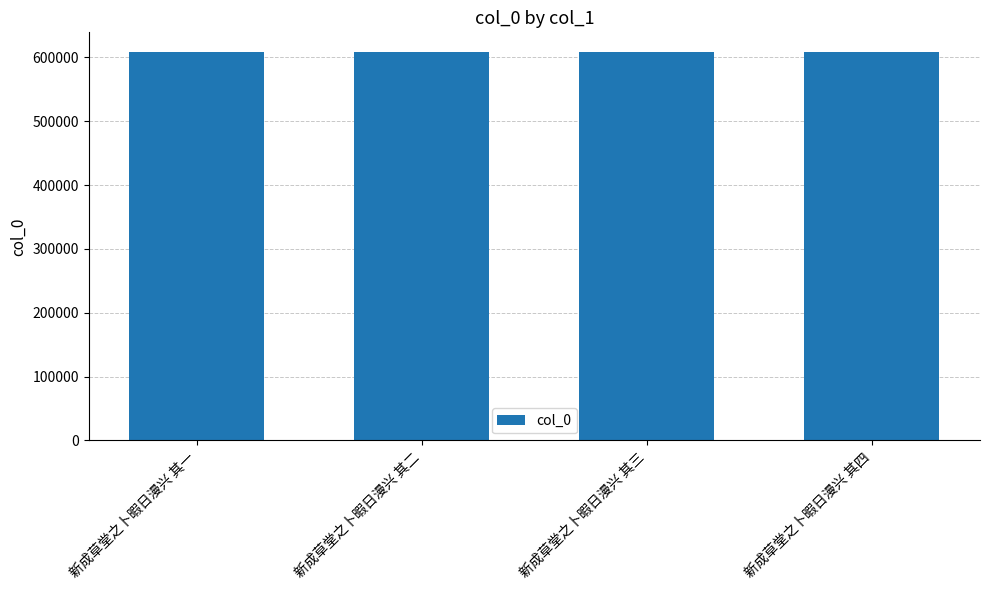

What value does the data have at 新成草堂之卜暇日漫兴 其一?

608706